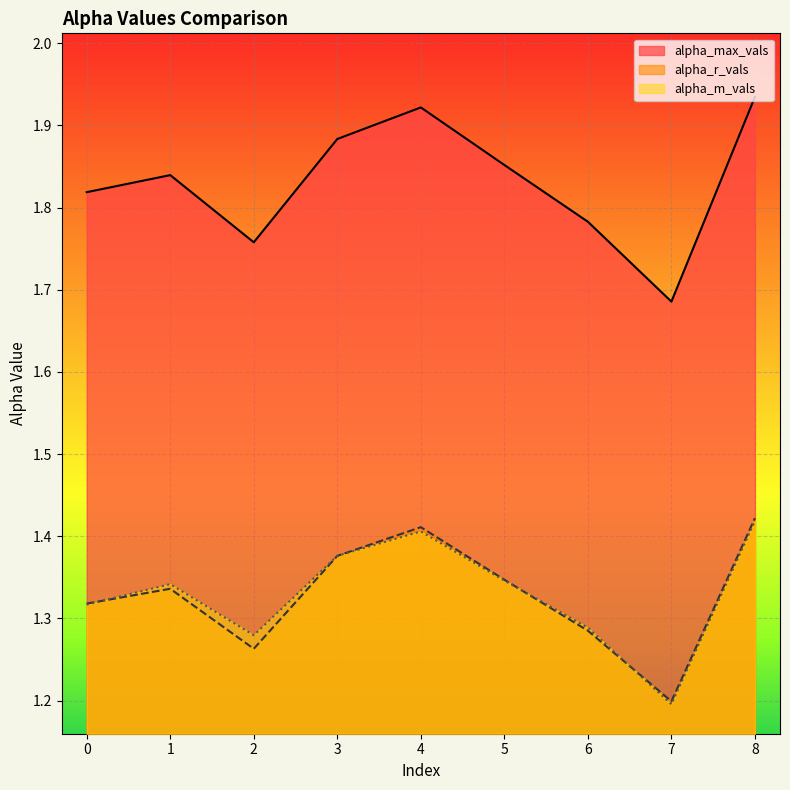

What is the value of the alpha_max_vals point at the 7th from the left?

1.8